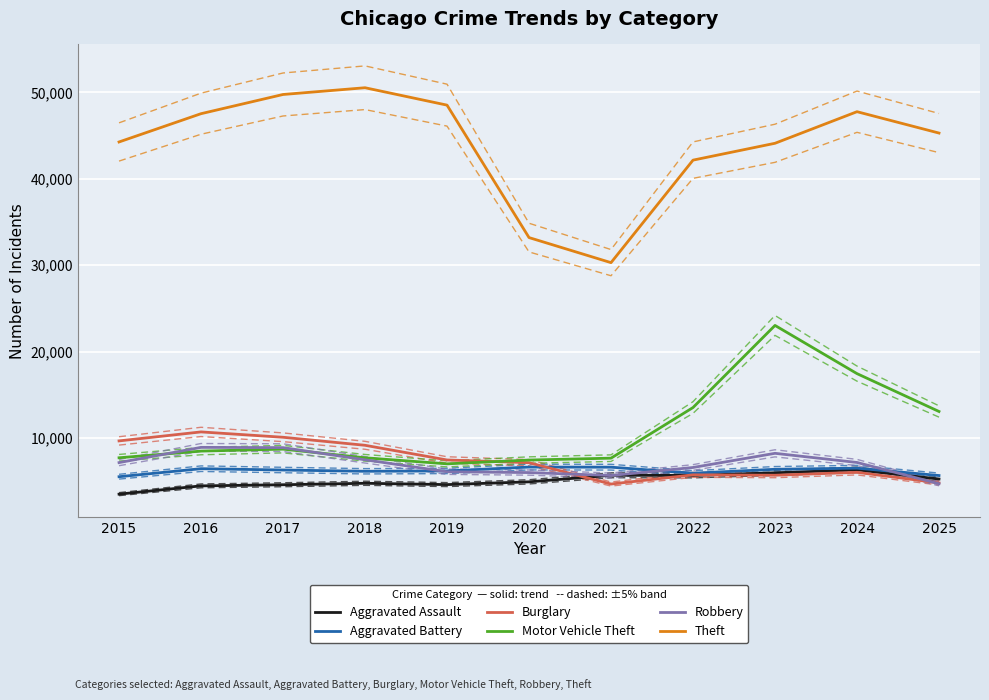

The value of Motor Vehicle Theft at 2025 is 3178. True or false?

False